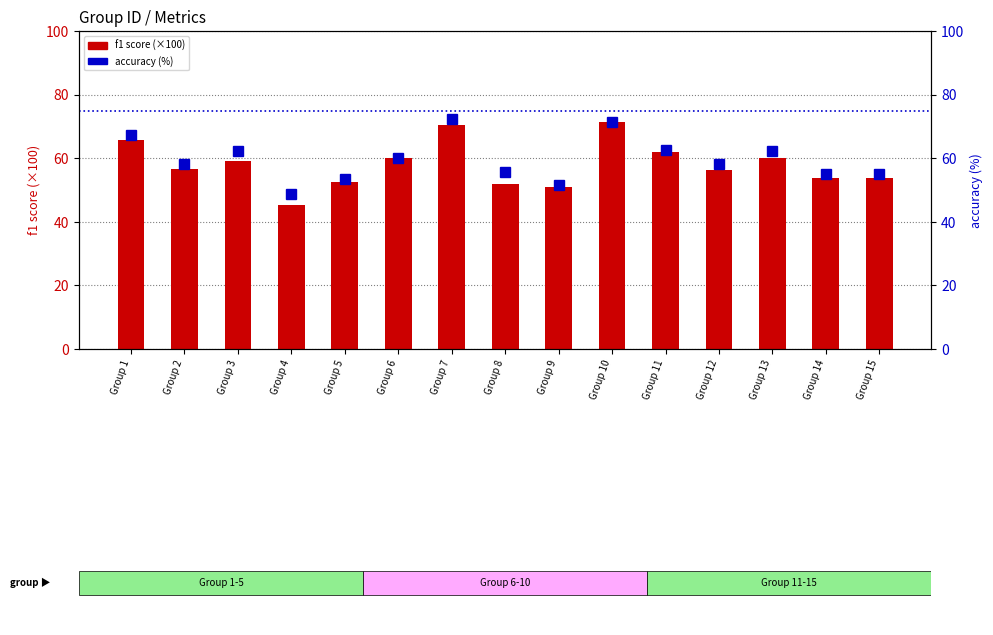

What value does the accuracy (%) series have at Group 15?

55.1